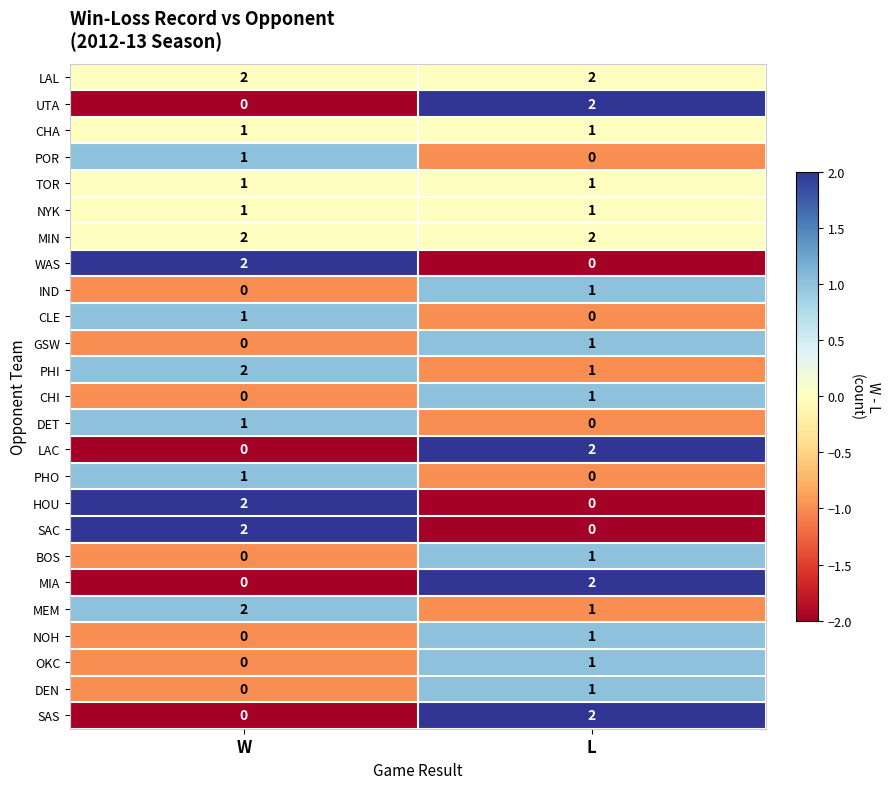

What is the total value across all series at L?

24